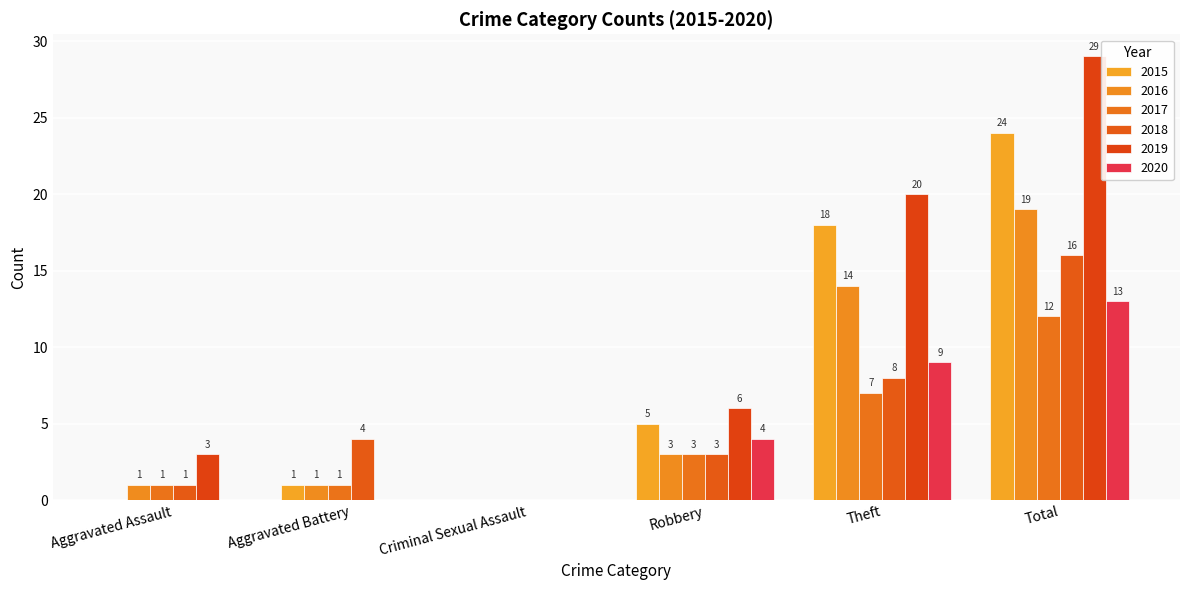

How many series are shown in this chart?

6